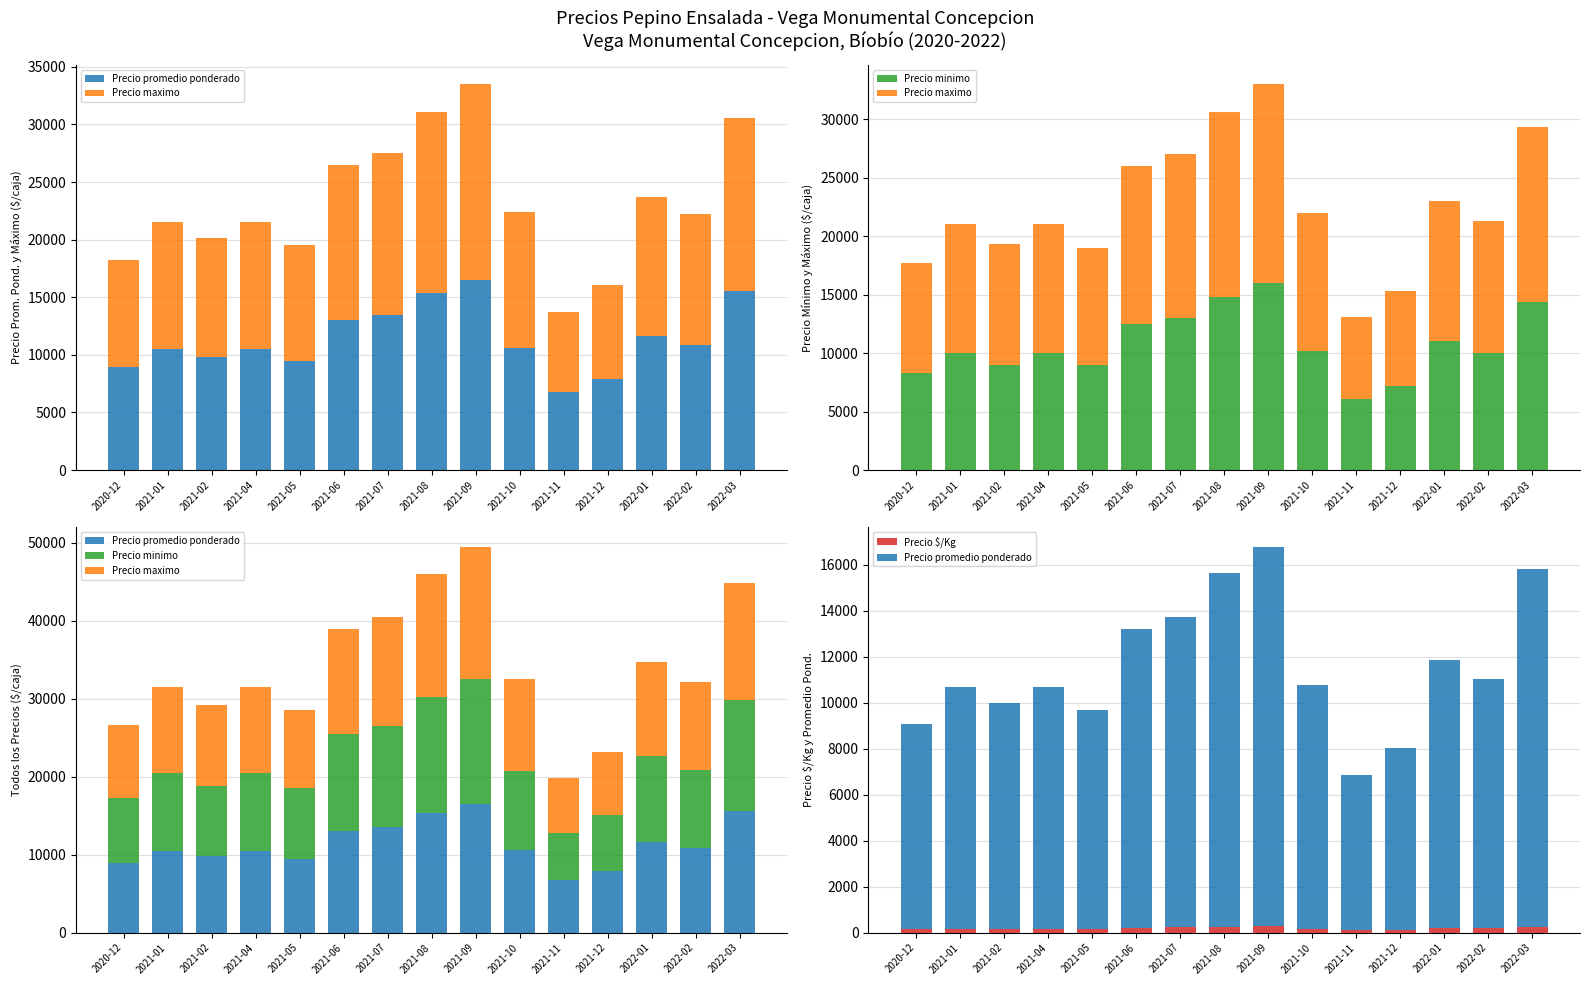

Rank the series at 2021-02 from highest to lowest value.

Precio maximo, Precio promedio ponderado, Precio minimo, Precio $/Kg